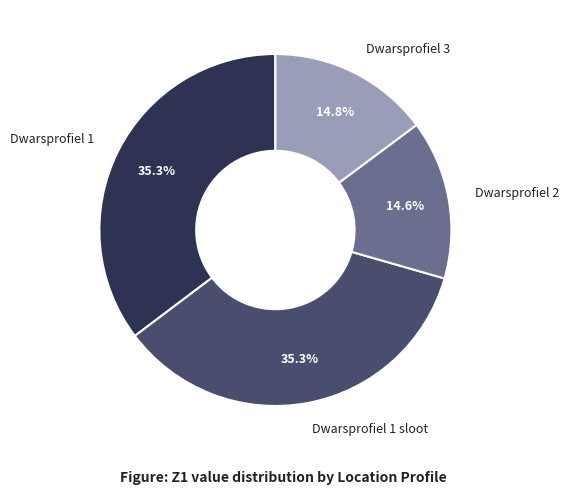

Between Dwarsprofiel 2 and Dwarsprofiel 1 sloot, which is larger?

Dwarsprofiel 1 sloot